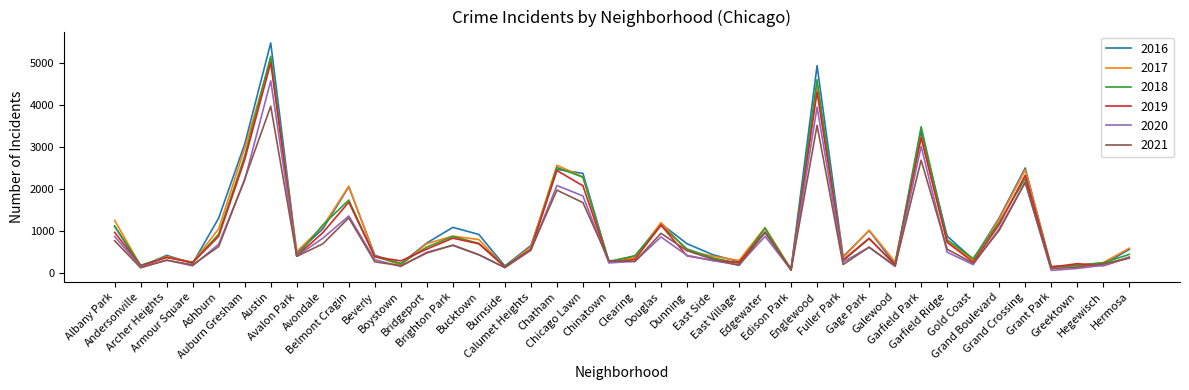

The 2019 series shows 75 at Fuller Park. True or false?

False